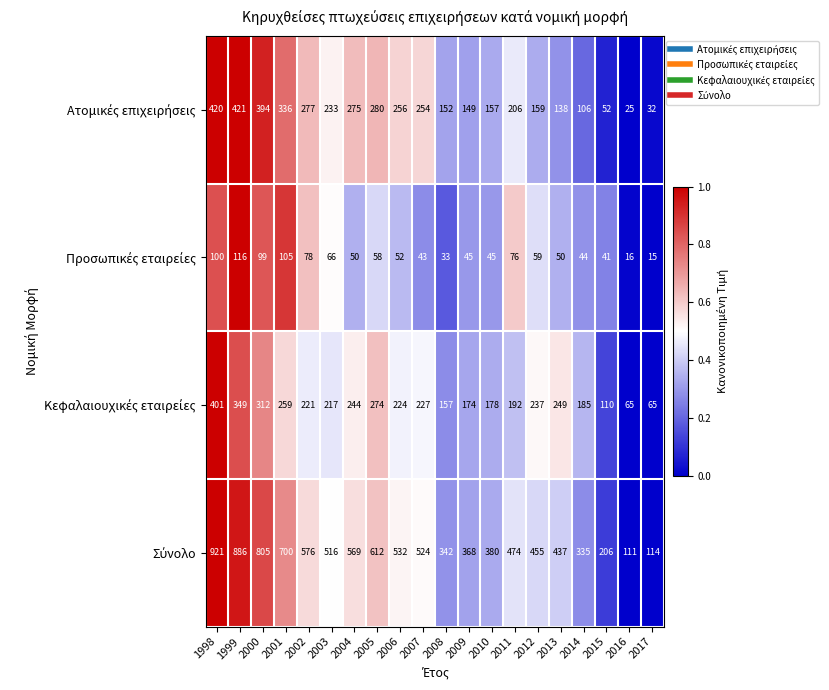

What is the maximum value shown in the chart?

921